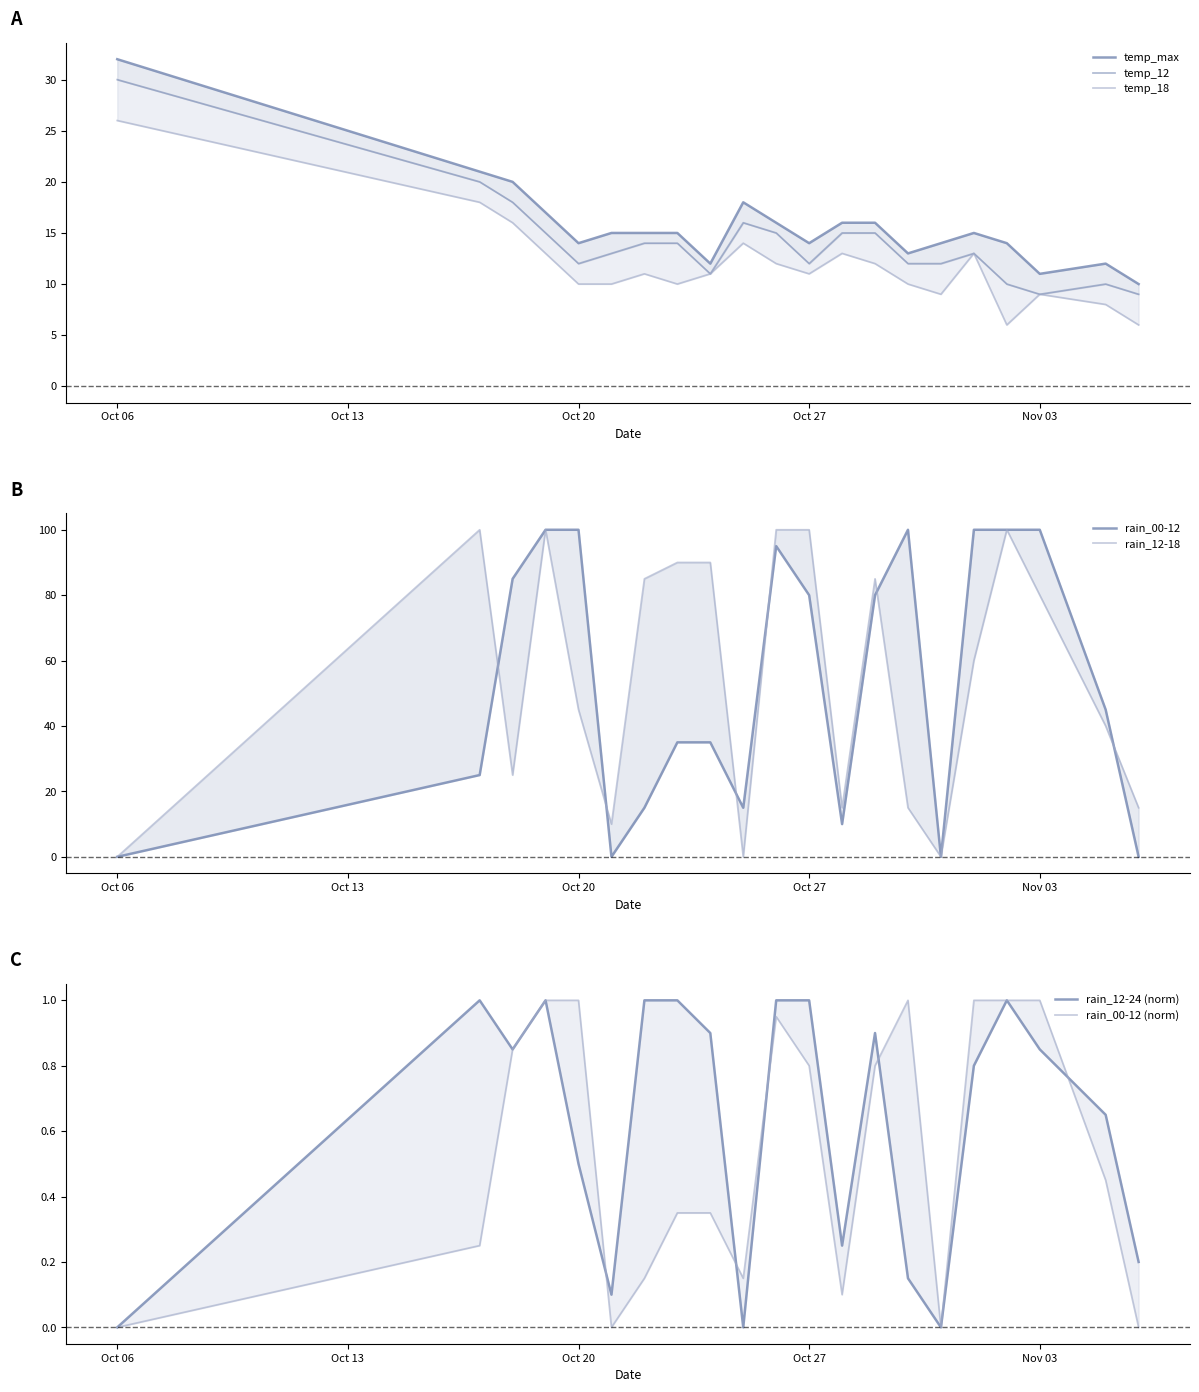

The value of temp_18 at 2023-10-31 is 5.9. True or false?

False